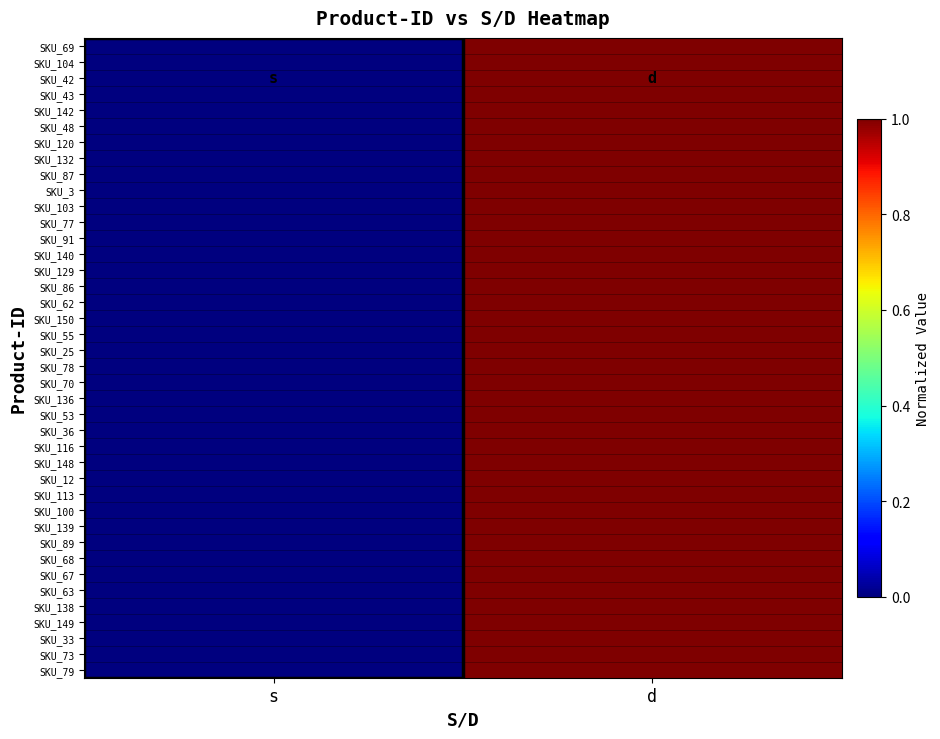

At which category is the sum across all series the highest?

d